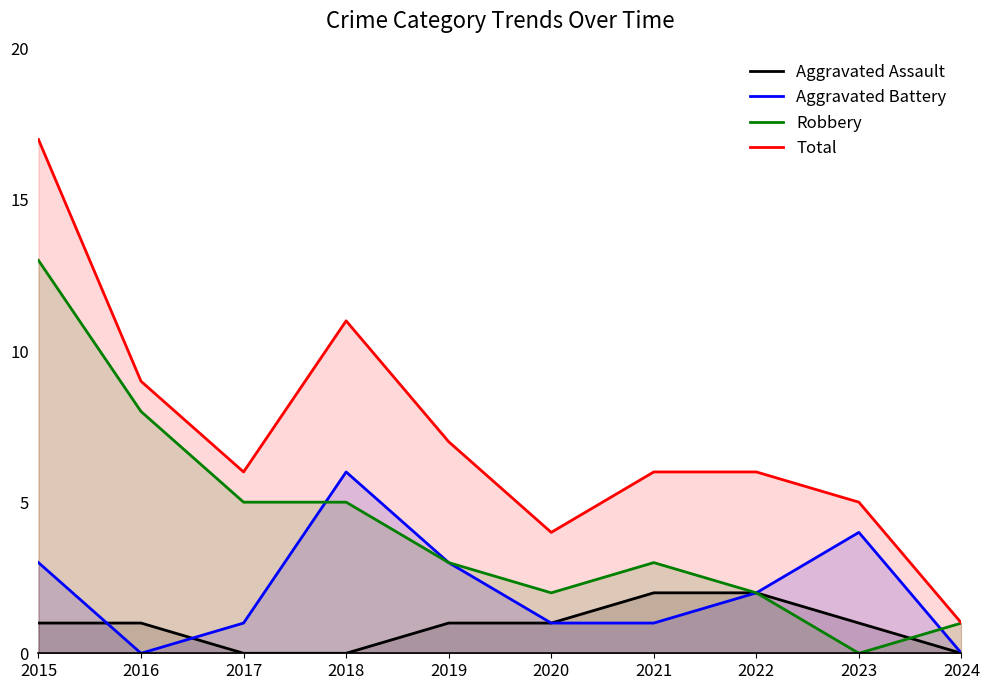

Between 2016 and 2022, which series saw the biggest shift?

Robbery